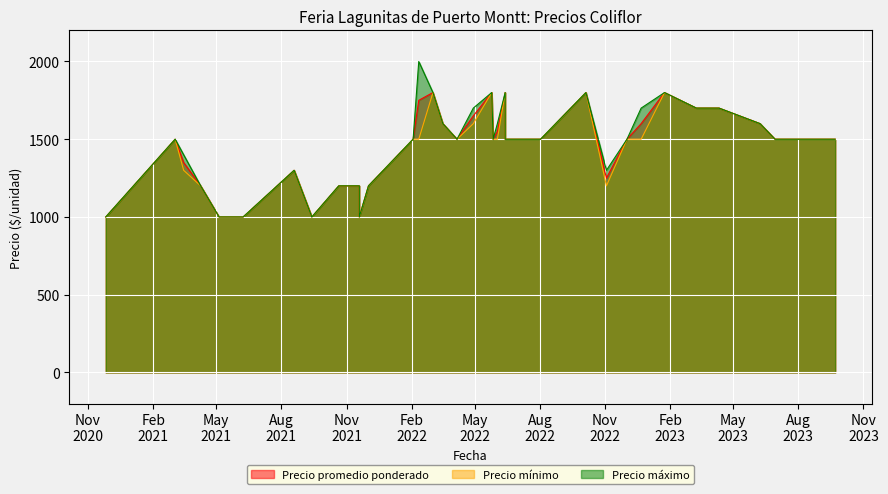

What is the value of the Precio promedio ponderado point at the 30th from the left?

1500